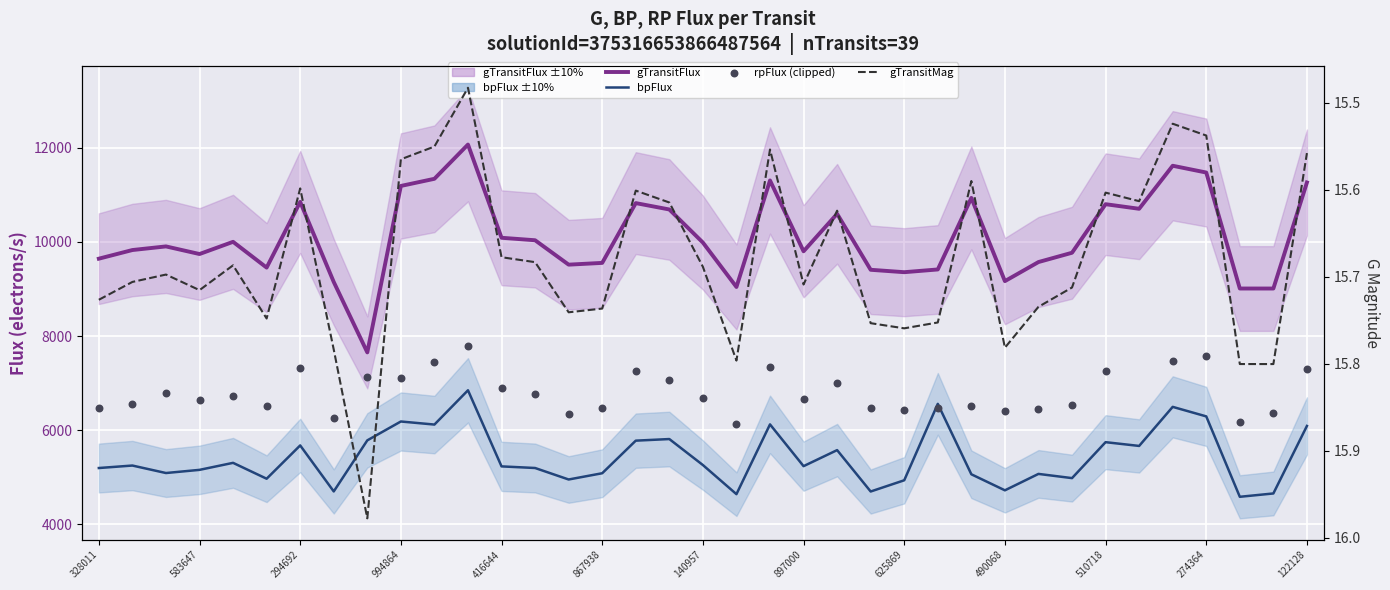

Is the value of gTransitFlux at 26 greater than the value of bpFlux at 14?

Yes